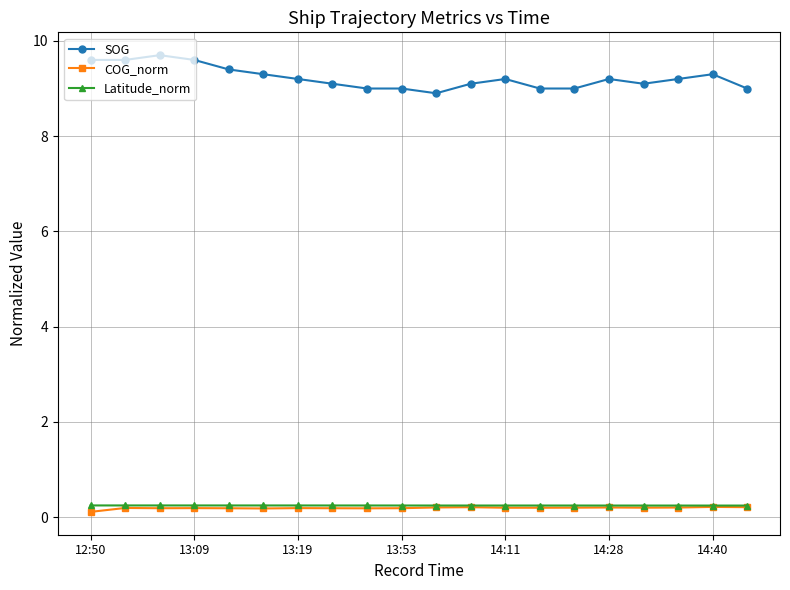

True or false: SOG and COG_norm cross at least once.

False